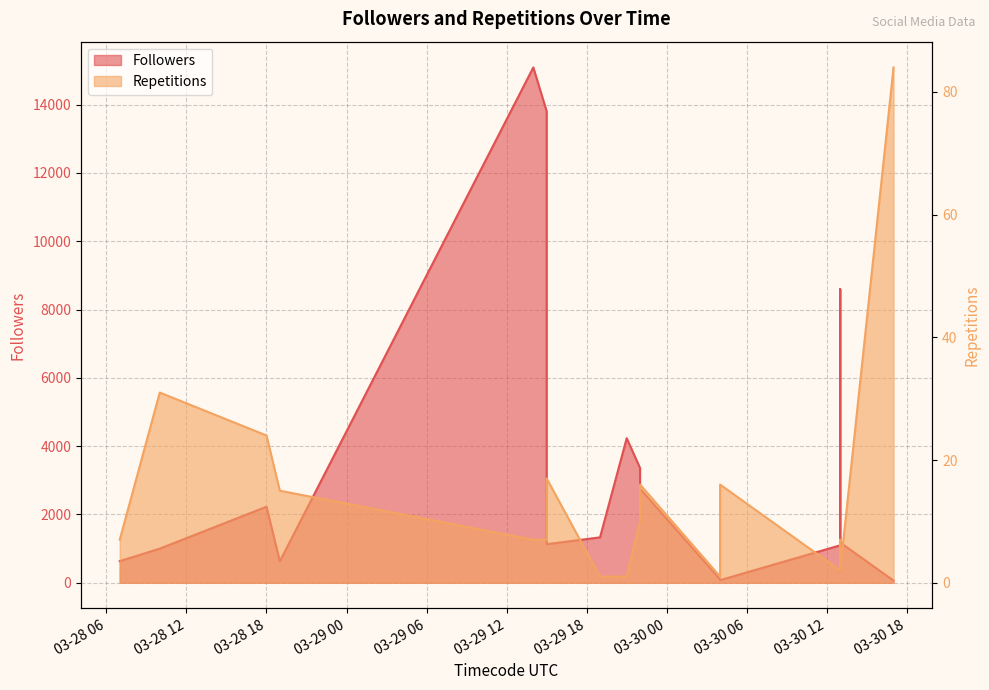

How many data points in Followers are less than 1328?

10